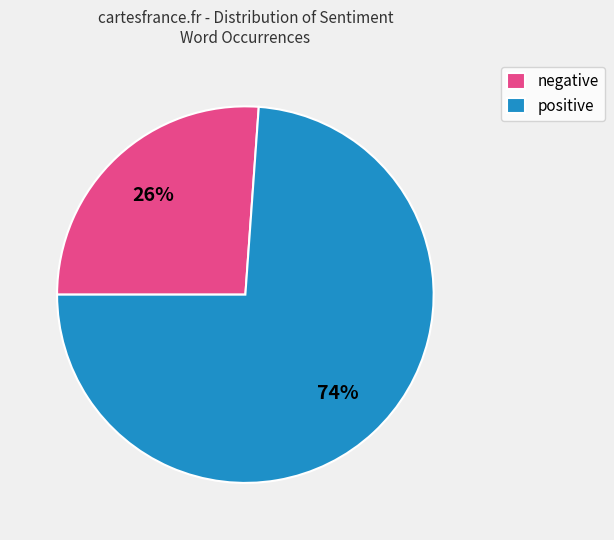

Which slice is the smallest?

negative